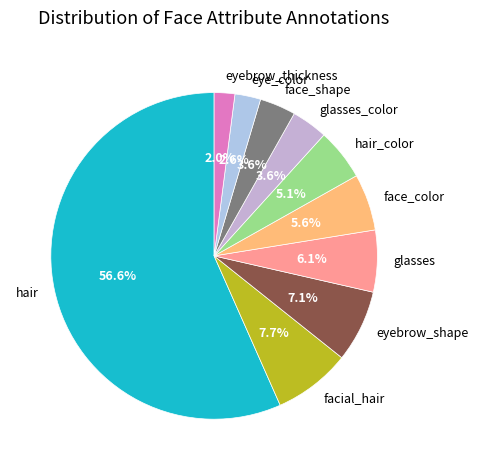

Between face_color and hair, which is larger?

hair